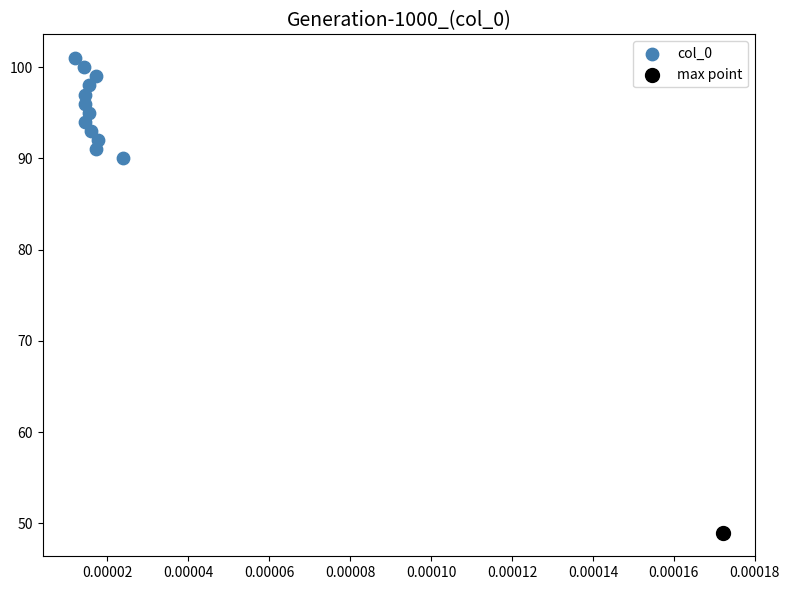

What are all the series names shown in the legend?

col_0, max point